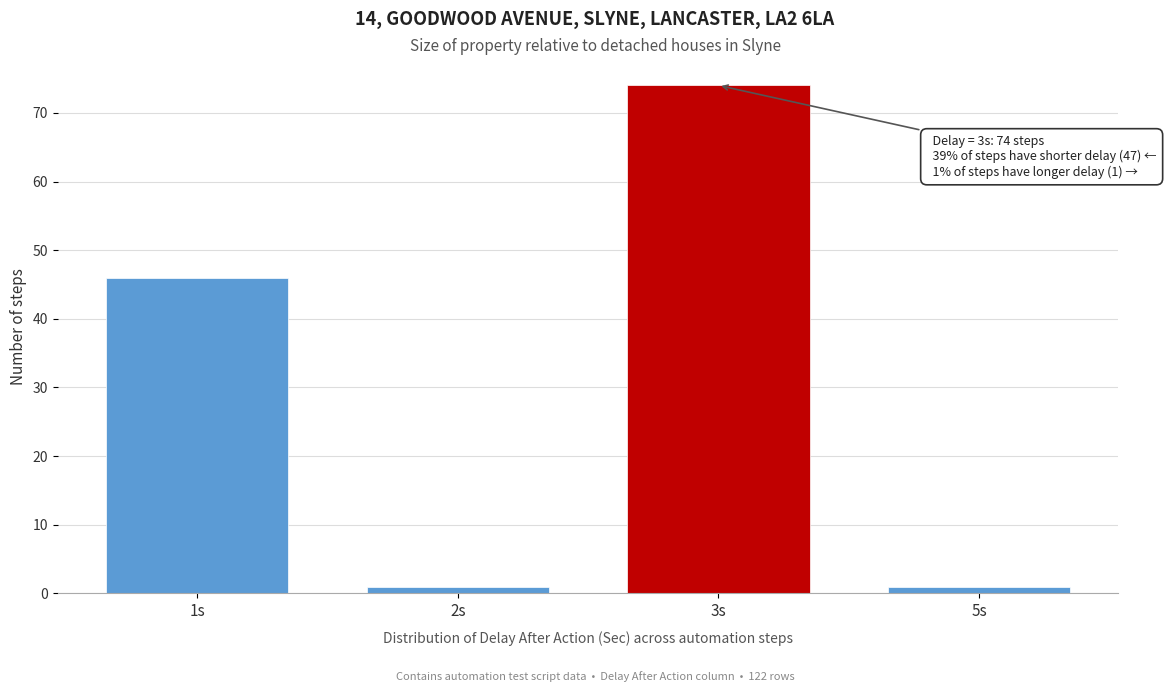

Reading right to left, list all the values displayed in this chart.

1	74	1	46